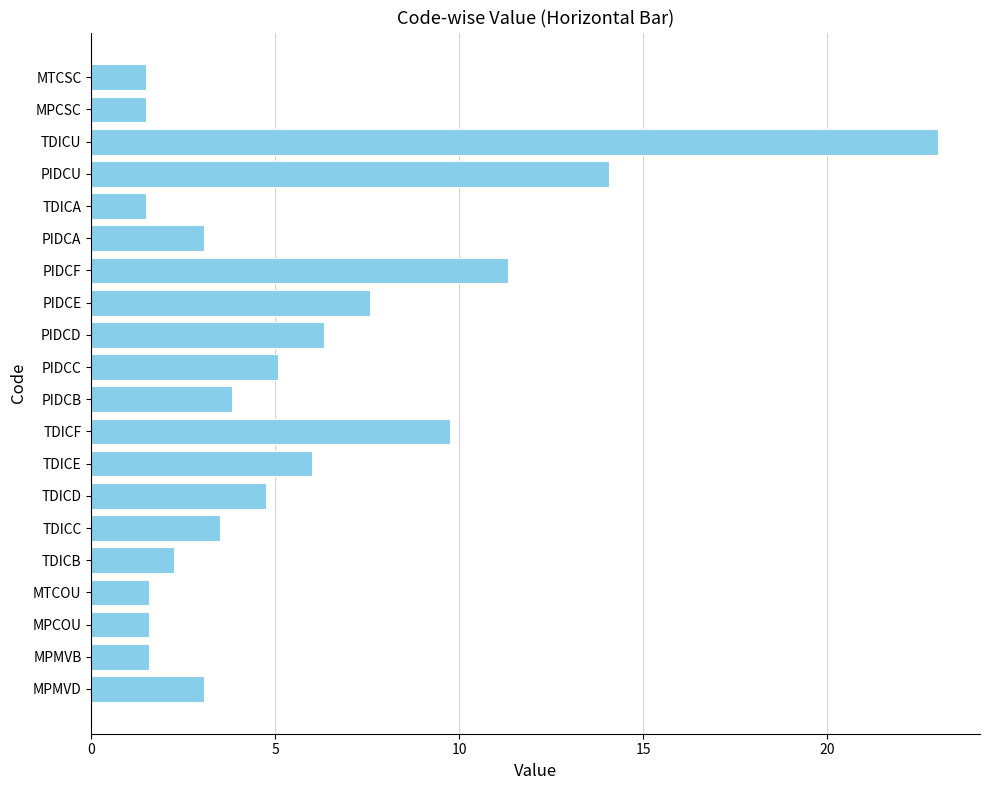

What is the minimum value shown in the chart?

1.5